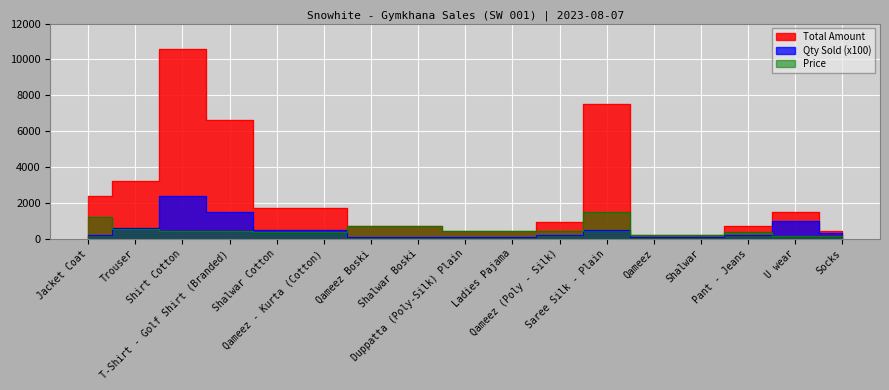

True or false: Total Amount has a value of 862 at U wear.

False